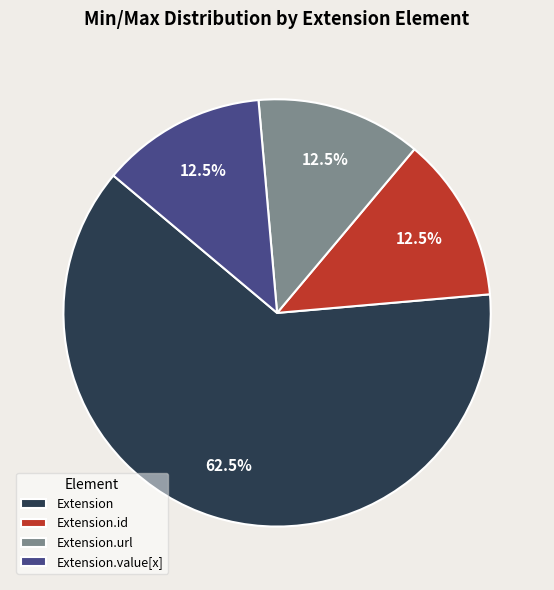

Which slice is the largest?

Extension